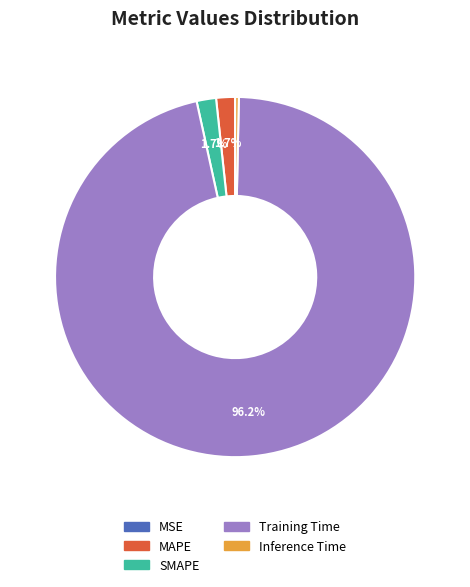

What is the largest slice in the pie chart?

Training Time